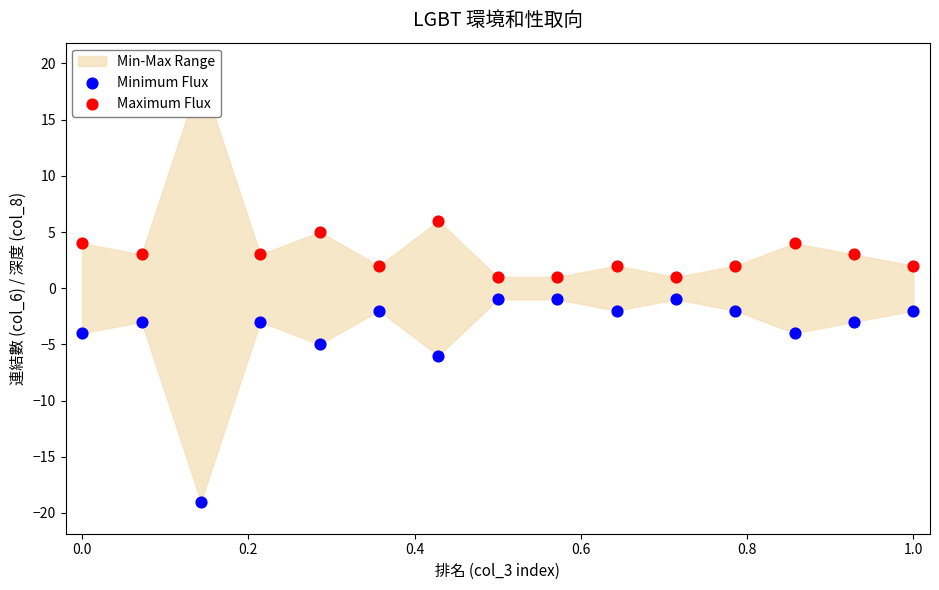

Which series reaches the minimum Y coordinate?

Minimum Flux